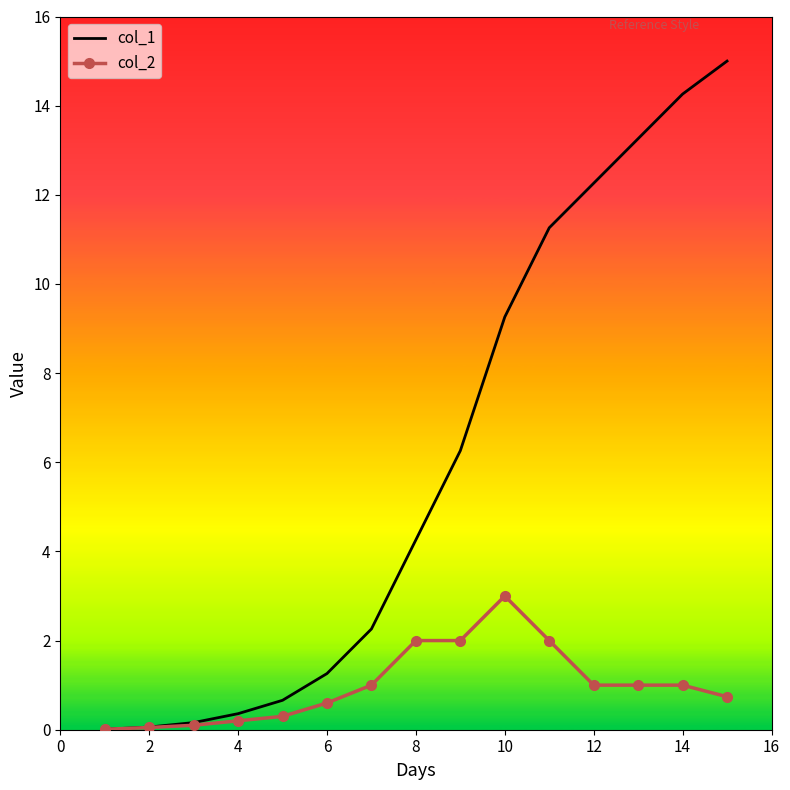

What is the maximum value for col_1?

15.0